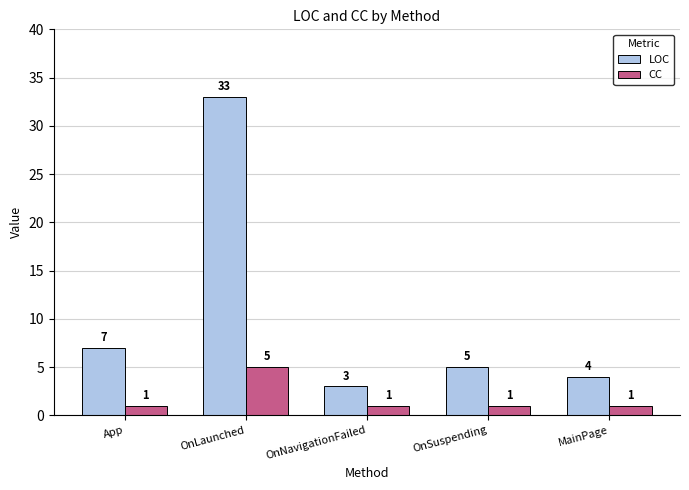

What is the label of the 5th bar from the left?

MainPage